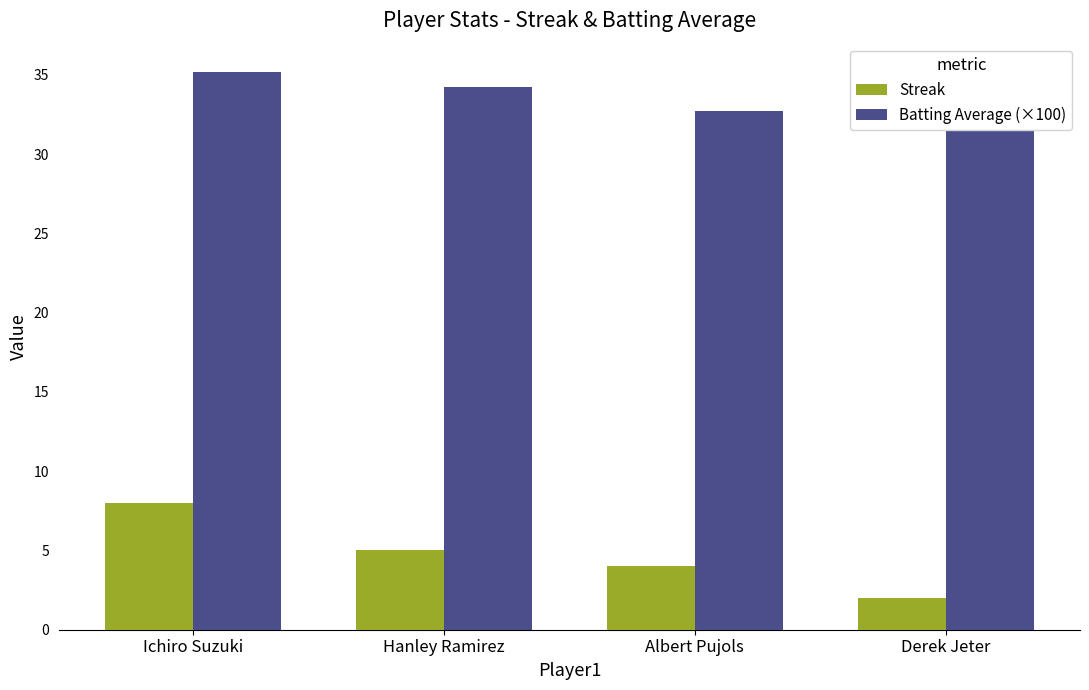

Where is Streak nearest to the value 5?

Hanley Ramirez